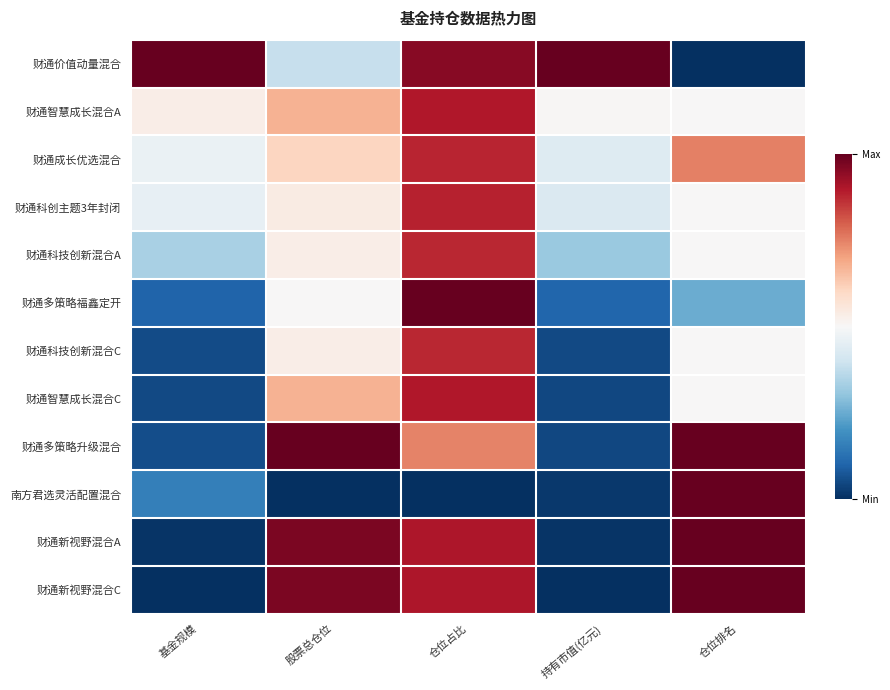

At which category is the sum across all series the highest?

仓位占比